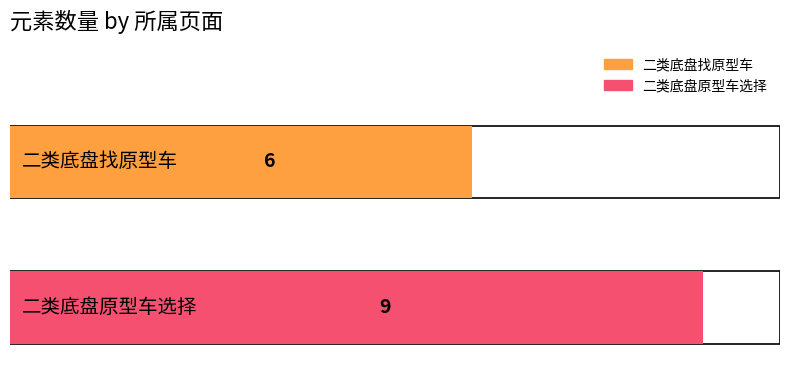

Does the chart contain any negative values?

No